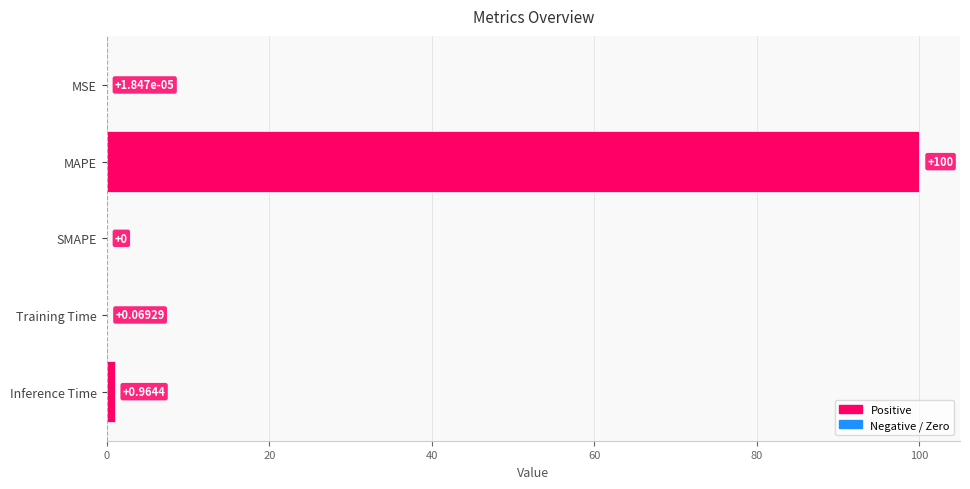

Are the bars grouped side by side (vs. stacked)?

No